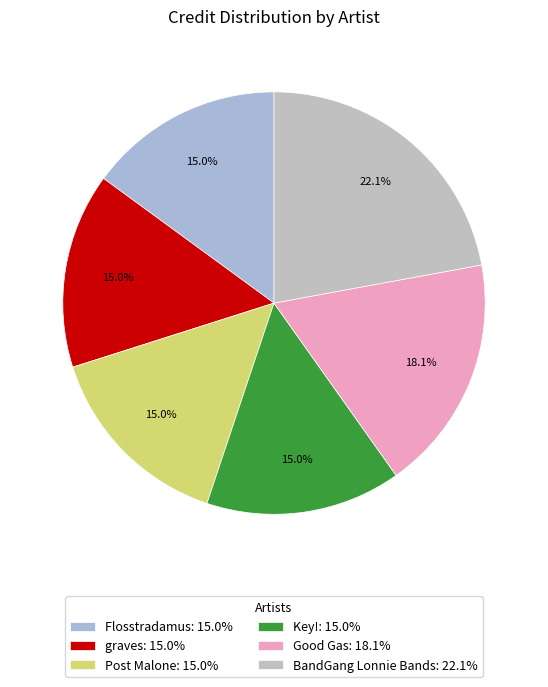

What is the largest slice in the pie chart?

BandGang Lonnie Bands